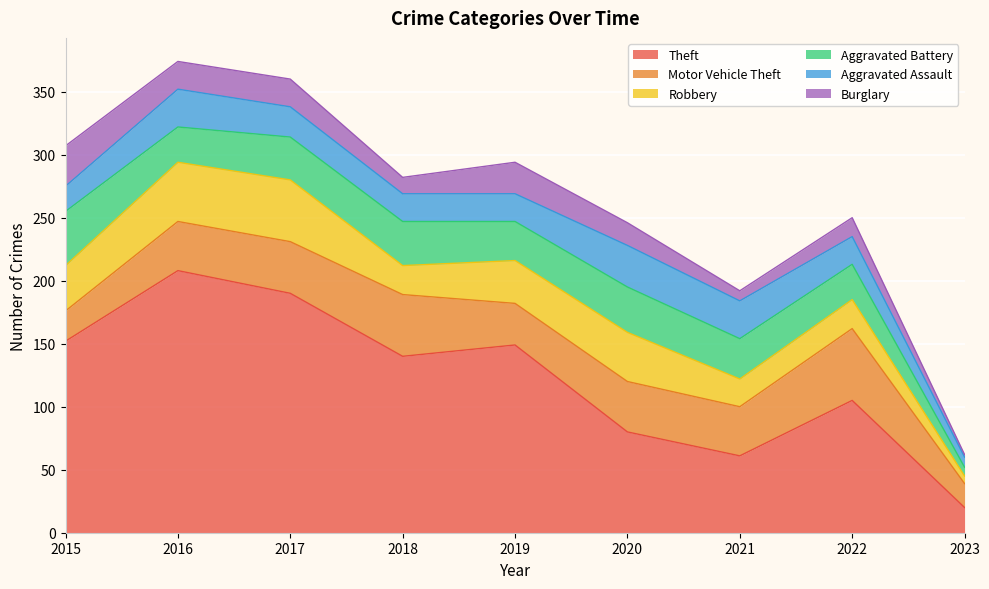

Rank the categories by Motor Vehicle Theft value from lowest to highest.

2023, 2015, 2019, 2016, 2021, 2020, 2017, 2018, 2022